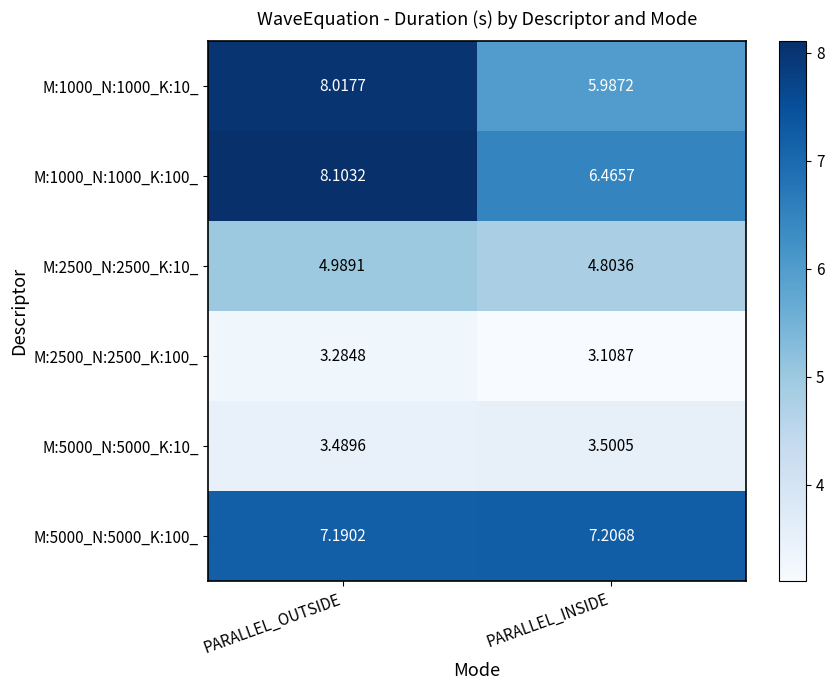

At which category is the sum across all series the highest?

PARALLEL_OUTSIDE